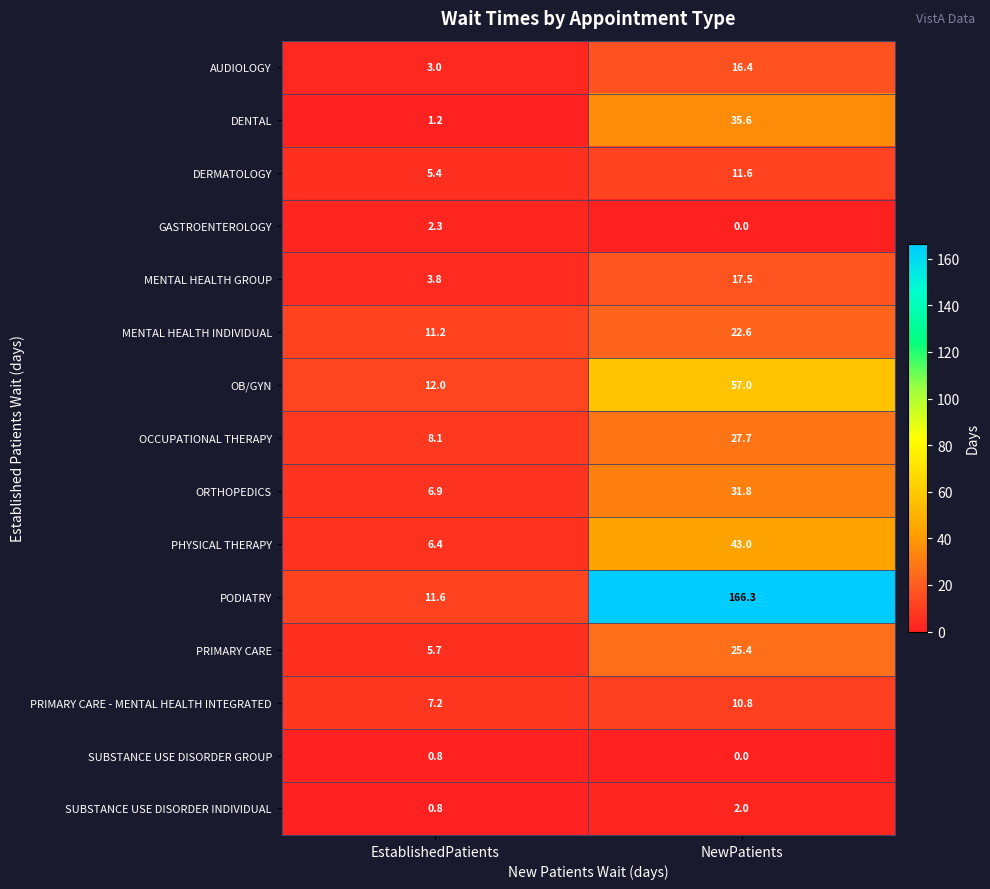

What is the sum of the DERMATOLOGY values at NewPatients and EstablishedPatients?

17.0